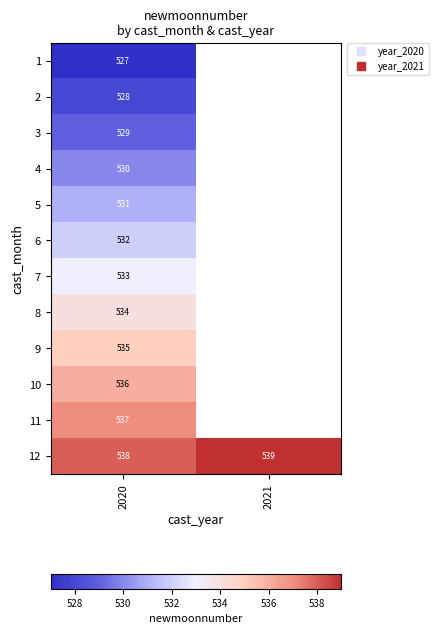

At which label does 9 reach its peak?

2020